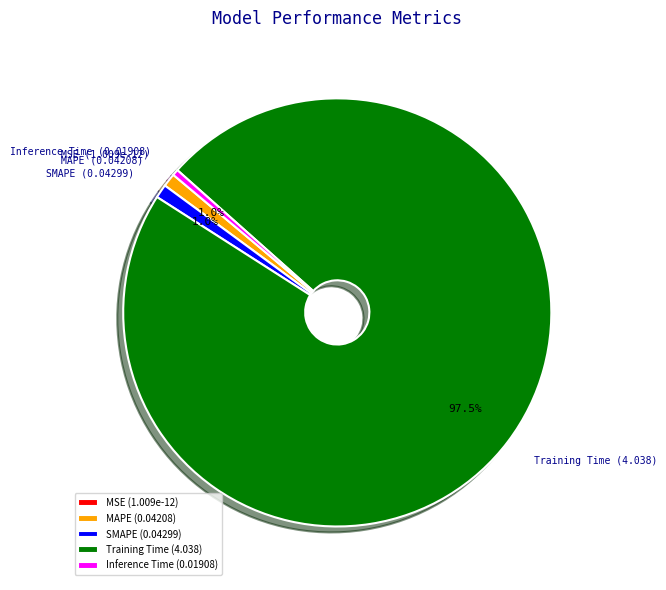

Combined, what portion of the pie is MAPE and Training Time?

98.5%